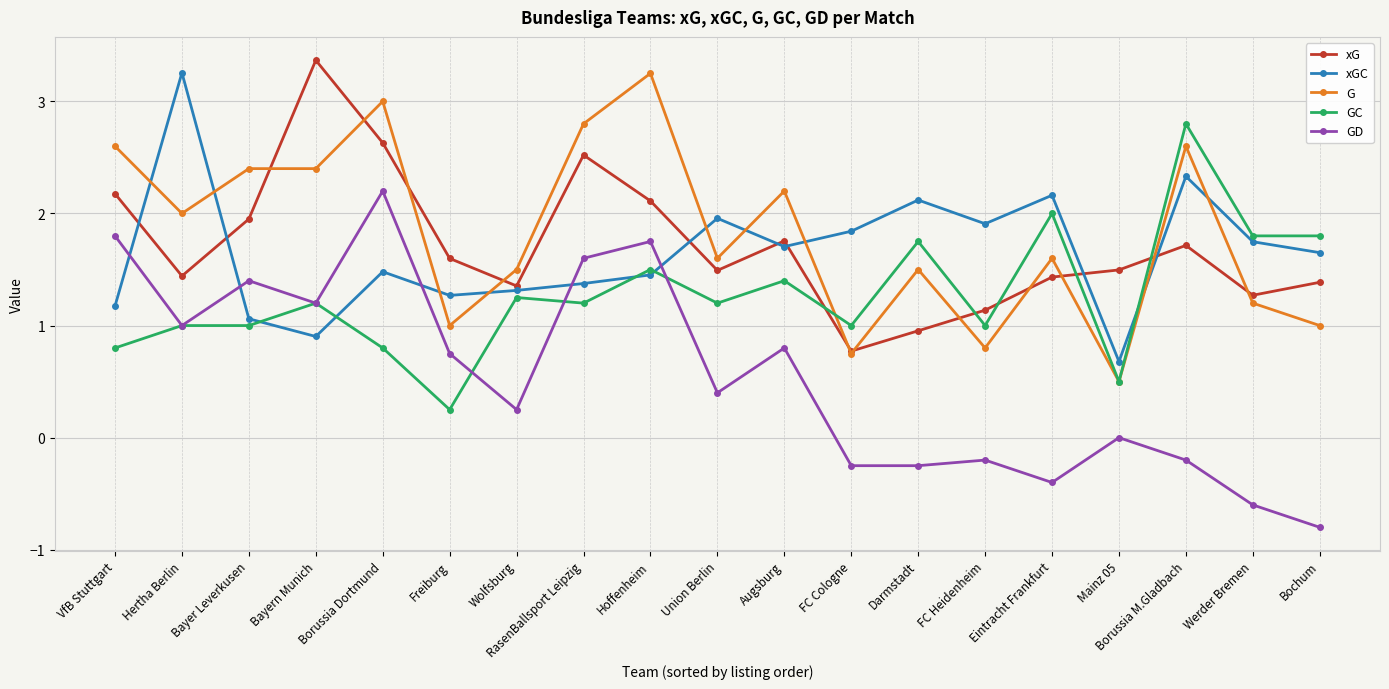

Which series ends up on top after the final intersection of GD and xGC?

xGC